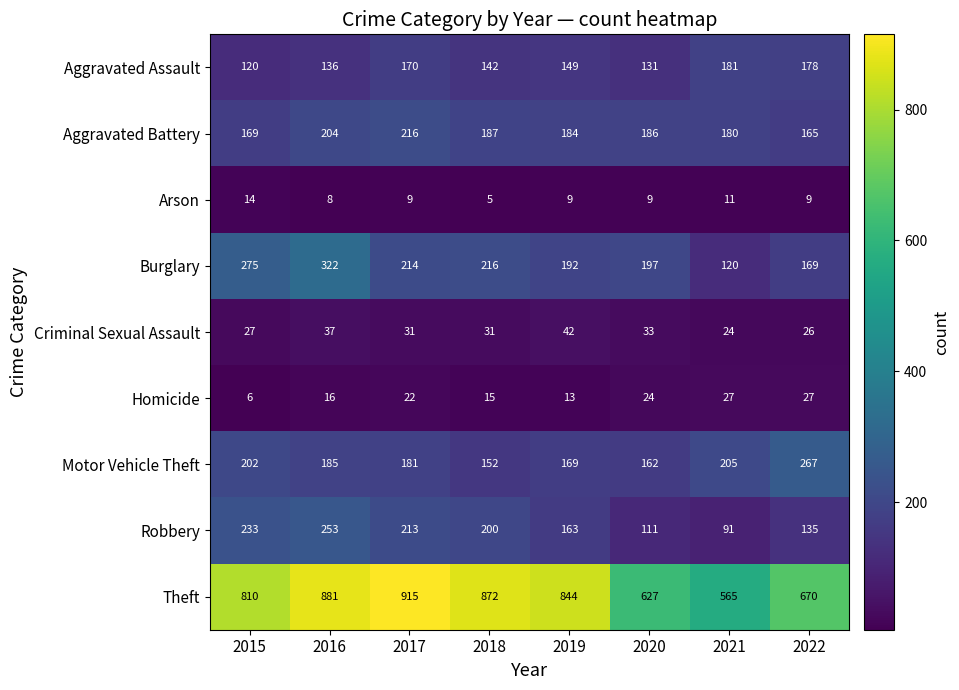

What is the average value of the Motor Vehicle Theft series?

190